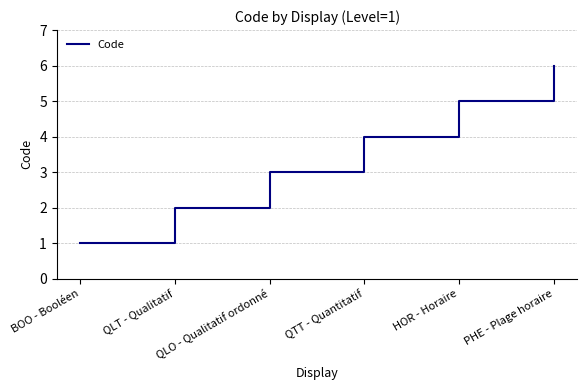

At which category does the chart reach its minimum across all series?

BOO - Booléen